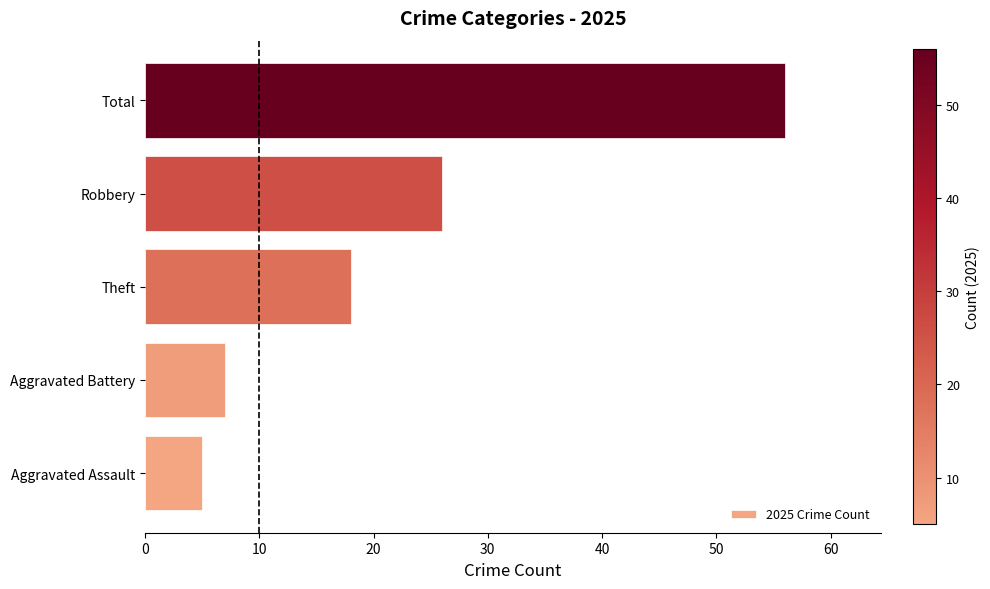

What is the difference between the values at Theft and Total?

38